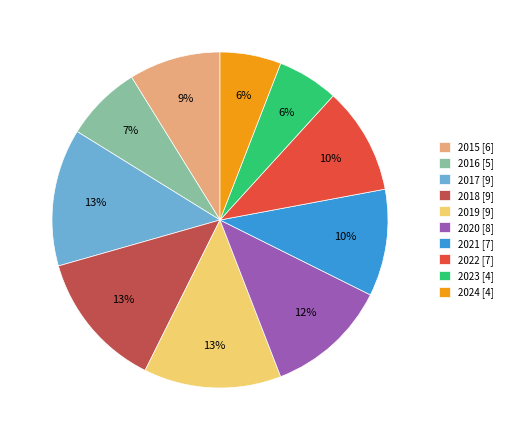

How many slices are in this pie chart?

10